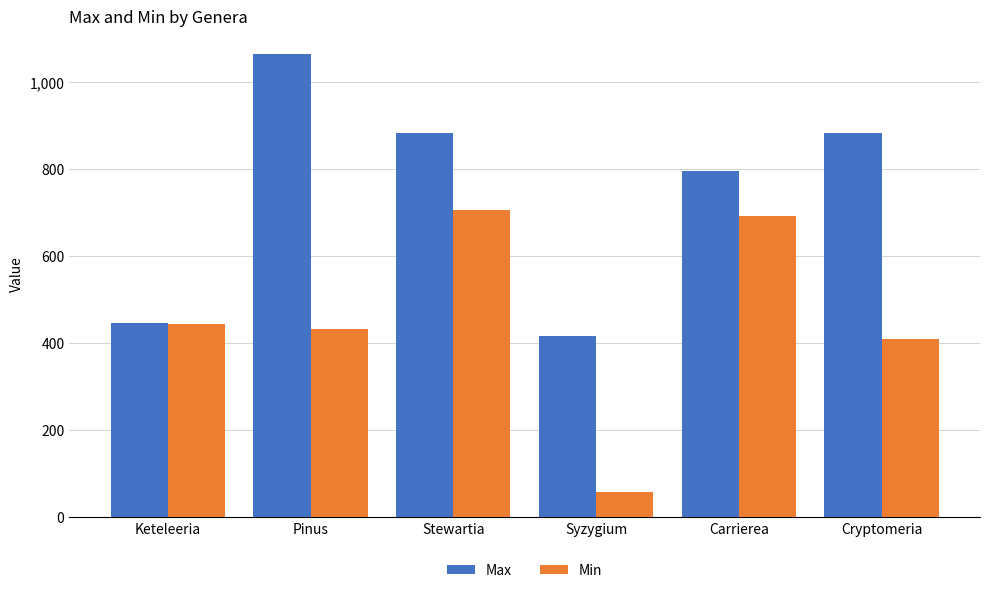

At which label is Max closest to 740?

Carrierea